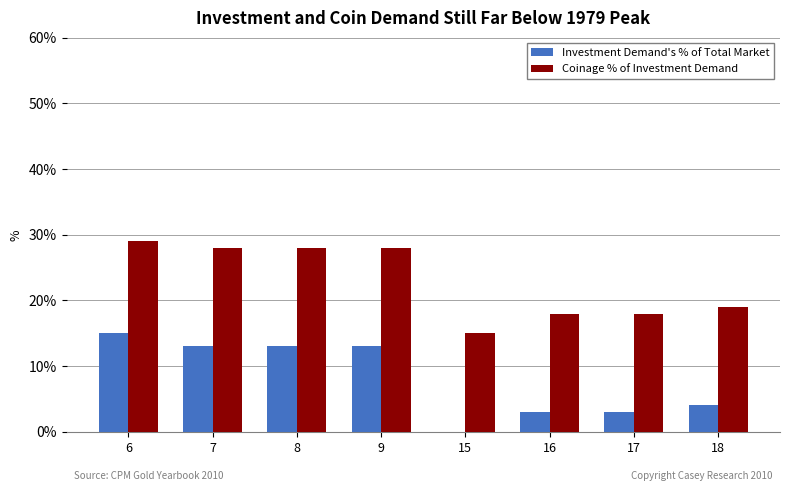

What is the difference between the Coinage % of Investment Demand values at 17 and 6?

11